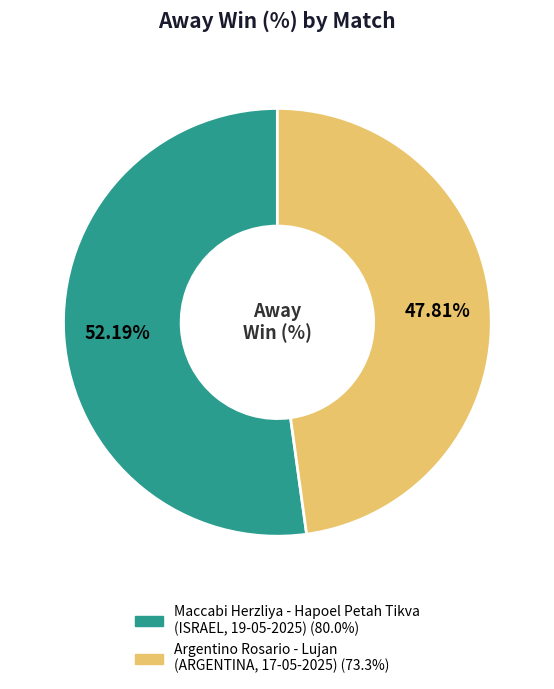

Combined, do Maccabi Herzliya - Hapoel Petah Tikva (ISRAEL, 19-05-2025) and Argentino Rosario - Lujan (ARGENTINA, 17-05-2025) account for over 50%?

Yes